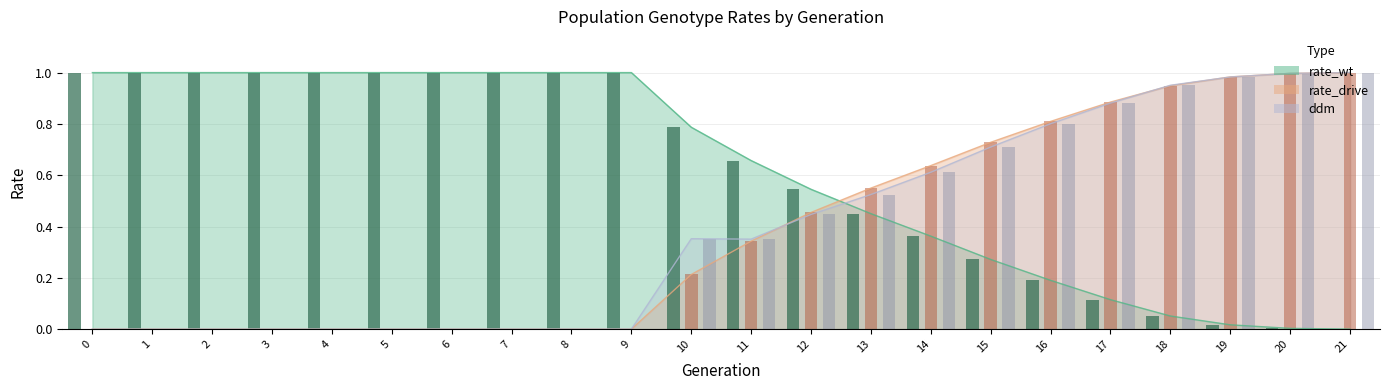

Reading right to left, extract all data points from this chart.

rate_wt: 21=0.0	20=0.0	19=0.0	18=0.1	17=0.1	16=0.2	15=0.3	14=0.4	13=0.5	12=0.5	11=0.7	10=0.8	9=1.0	8=1.0	7=1.0	6=1.0	5=1.0	4=1.0	3=1.0	2=1.0	1=1.0	0=1.0
rate_drive: 21=1.0	20=1.0	19=1.0	18=0.9	17=0.9	16=0.8	15=0.7	14=0.6	13=0.5	12=0.5	11=0.3	10=0.2	9=0.0	8=0.0	7=0.0	6=0.0	5=0.0	4=0.0	3=0.0	2=0.0	1=0.0	0=0.0
ddm: 21=1.0	20=1.0	19=1.0	18=1.0	17=0.9	16=0.8	15=0.7	14=0.6	13=0.5	12=0.4	11=0.4	10=0.4	9=0.0	8=0.0	7=0.0	6=0.0	5=0.0	4=0.0	3=0.0	2=0.0	1=0.0	0=0.0